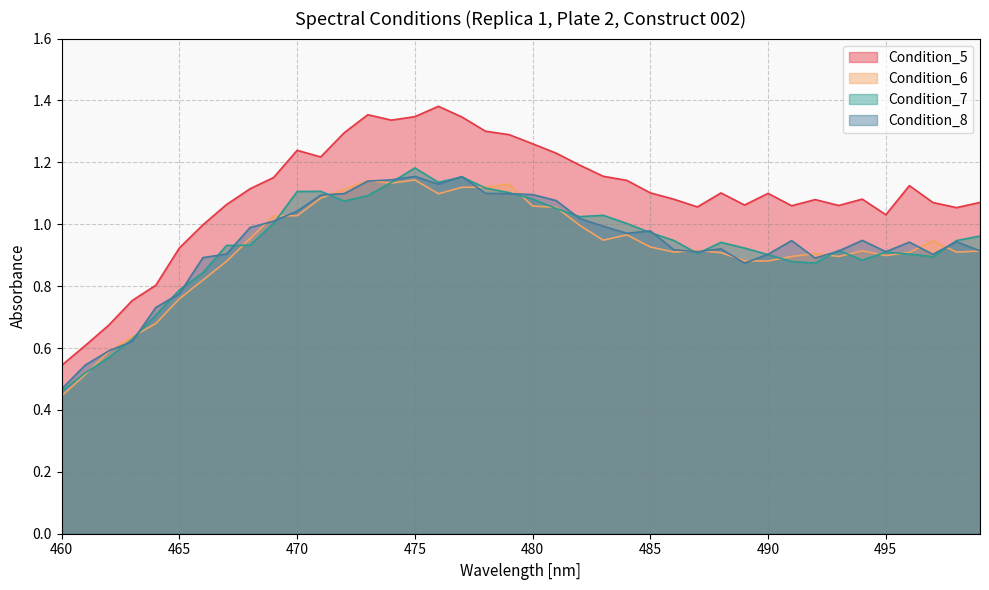

What is the difference between the Condition_8 values at 474 and 463?

0.5